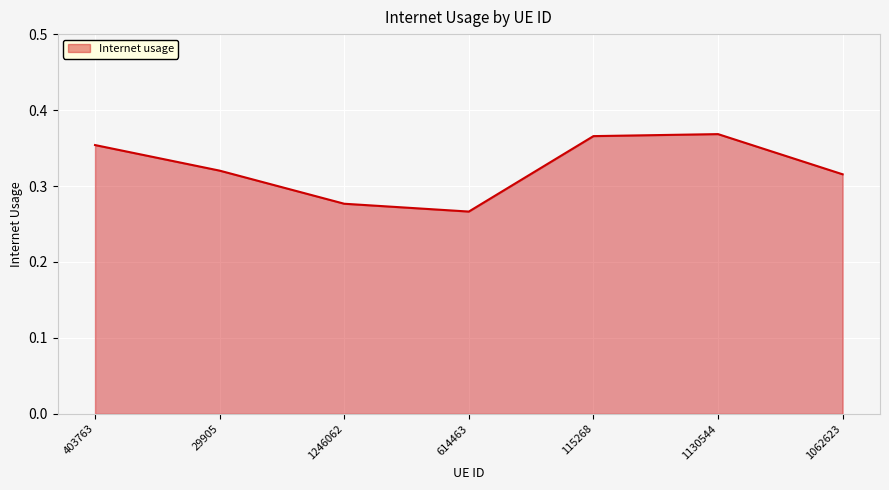

True or false: there are more than 2 points higher than both neighbors.

False